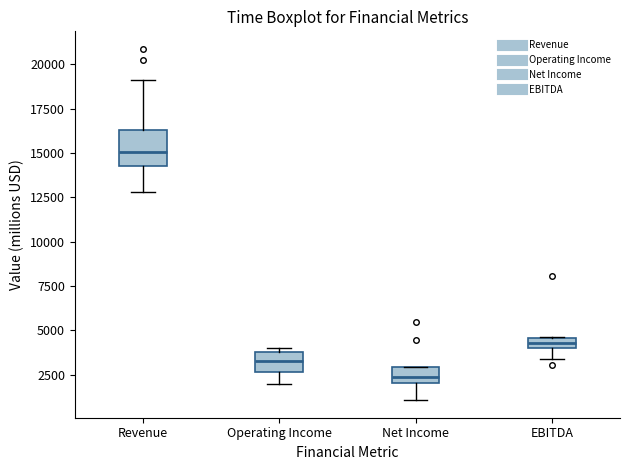

Which box's median line is the lowest?

Net Income